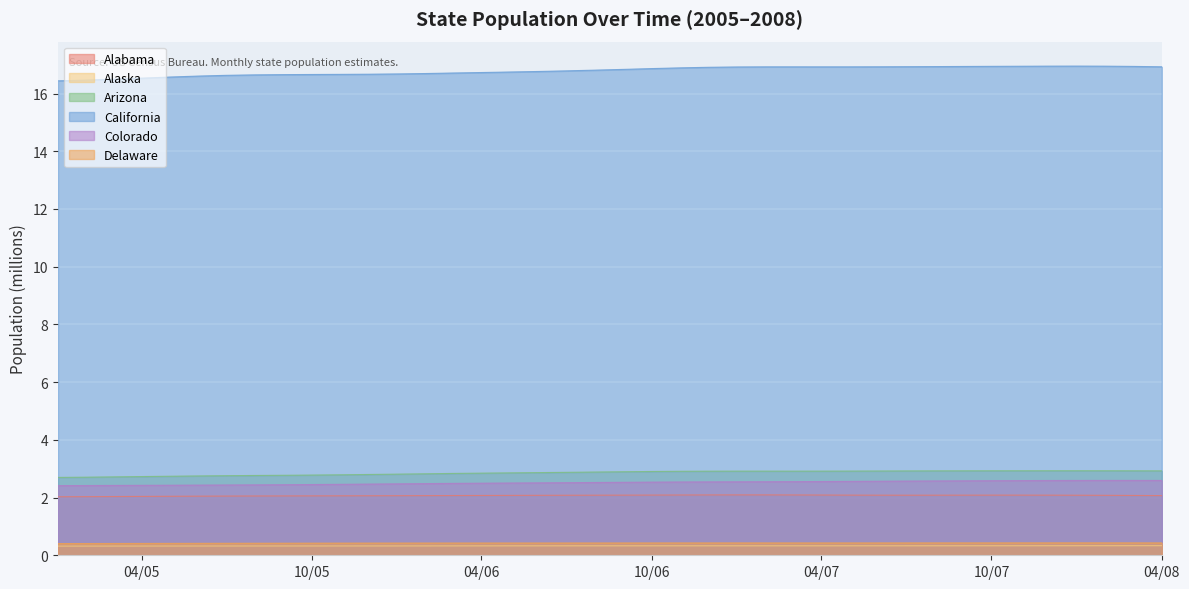

Which label corresponds to the largest value in the chart?

2008-01